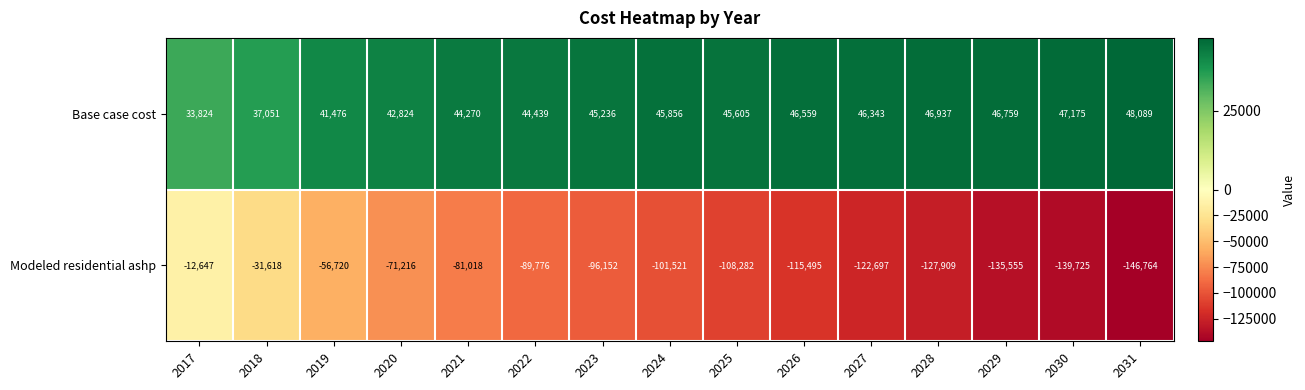

Rank the series by their maximum value, from highest to lowest.

Base case cost, Modeled residential ashp